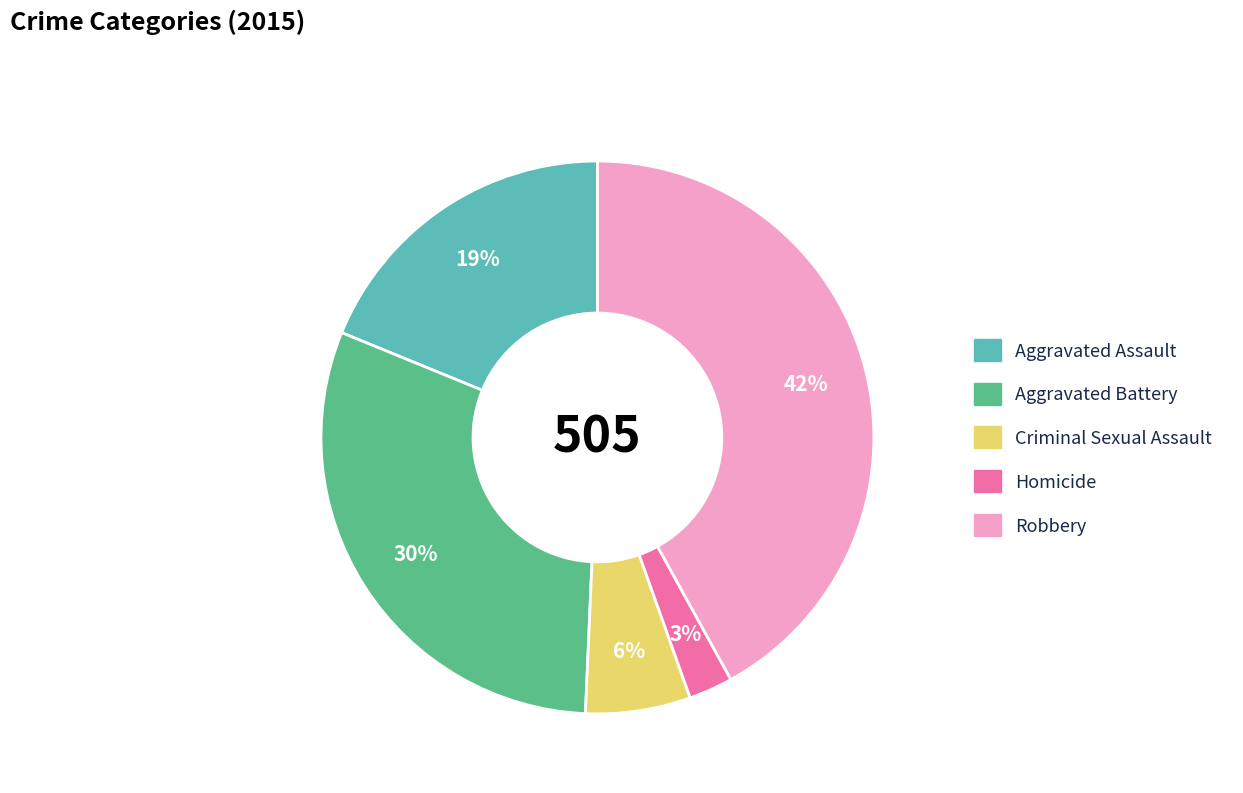

Is there any slice that represents more than half of the pie?

No